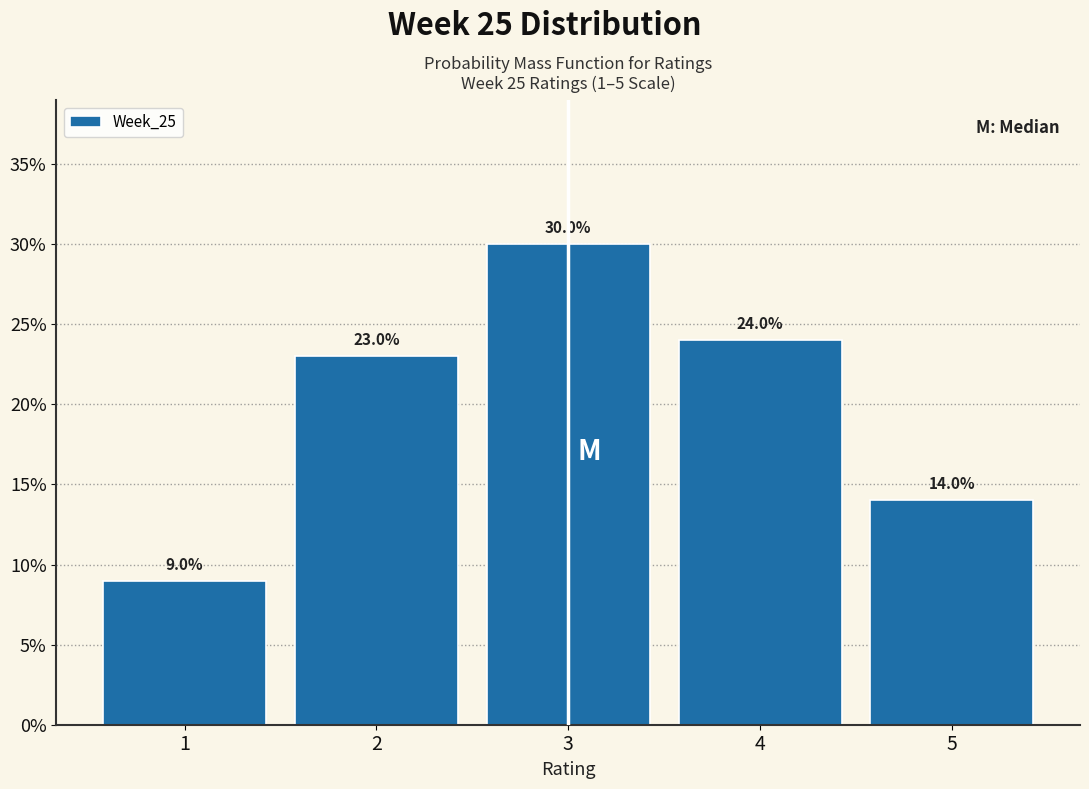

Does the chart contain any negative values?

No